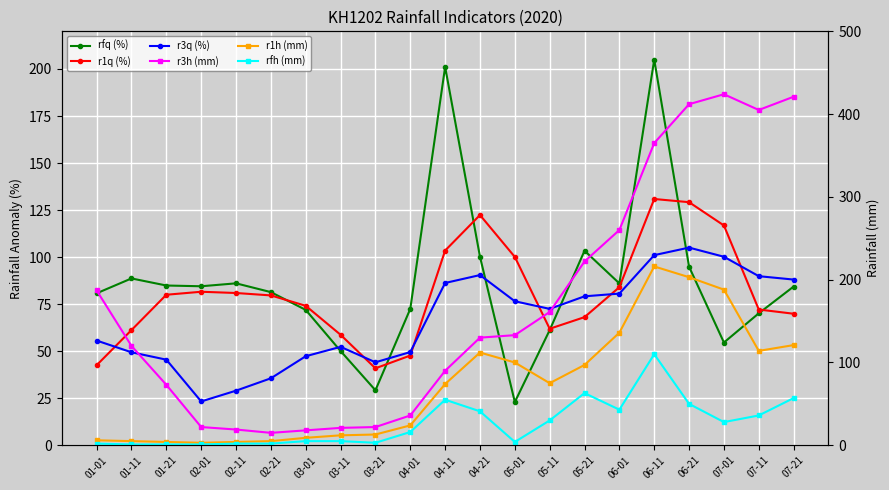

What is the average value of the r3q (%) series?

66.7